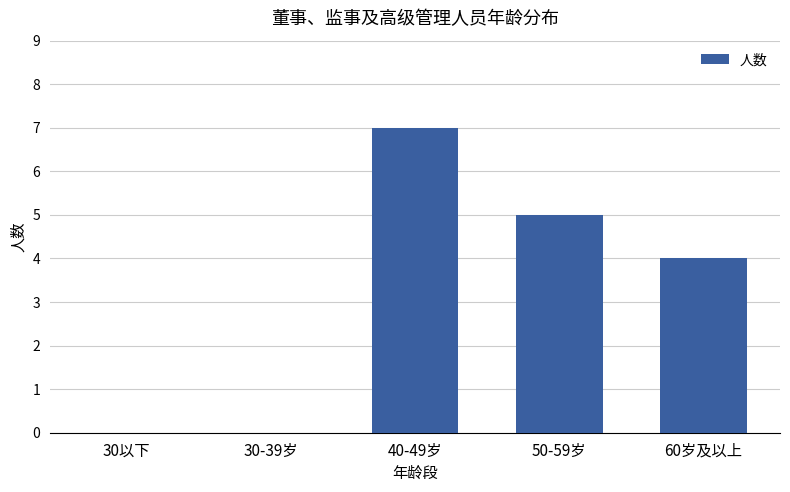

Reading left to right, extract all data points from this chart.

0	0	7	5	4